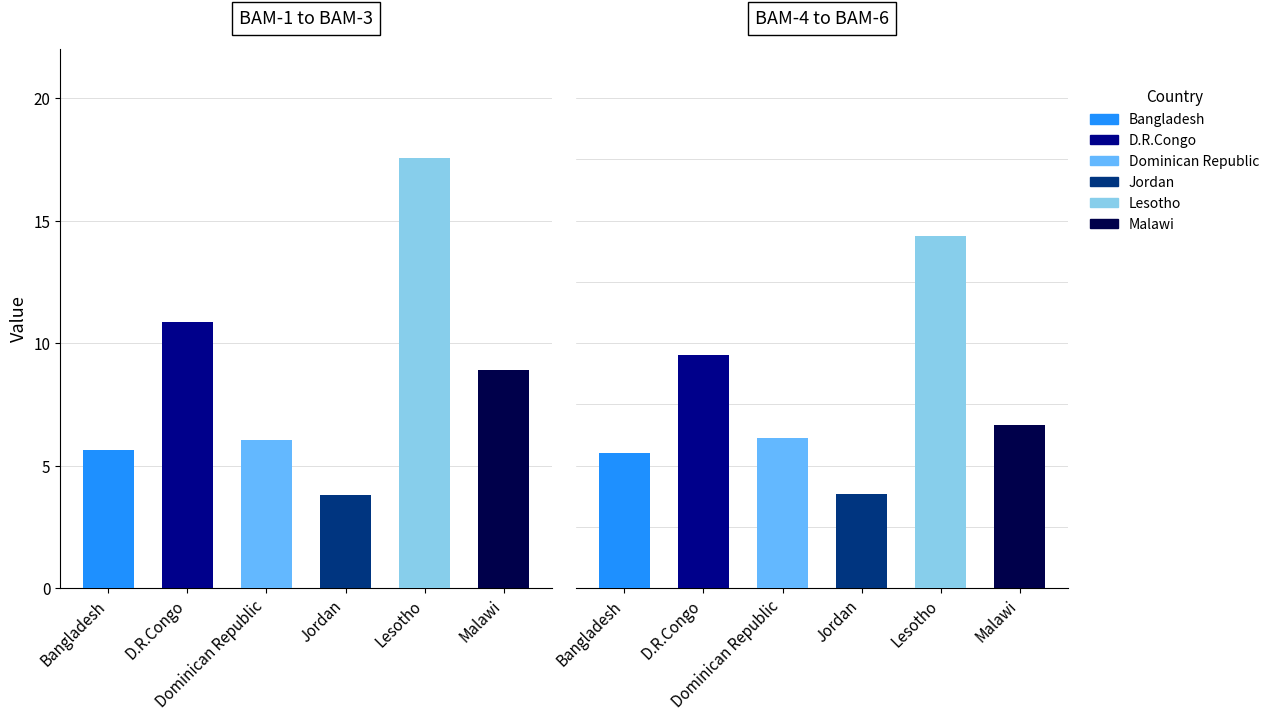

Rank the series by their maximum value, from lowest to highest.

Jordan, Bangladesh, Dominican Republic, Malawi, D.R.Congo, Lesotho